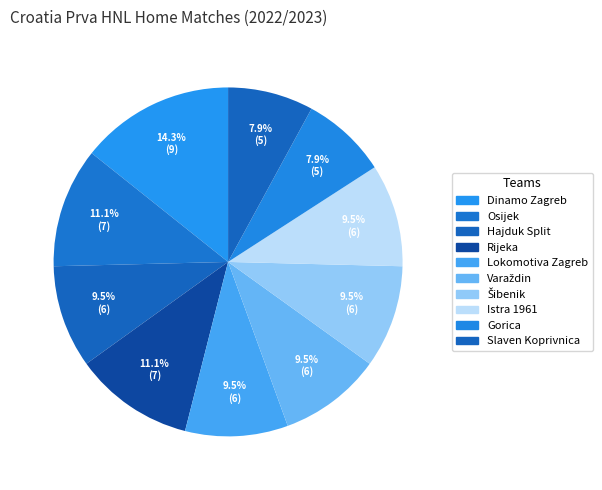

To the nearest percent, what is the average slice percentage?

10%